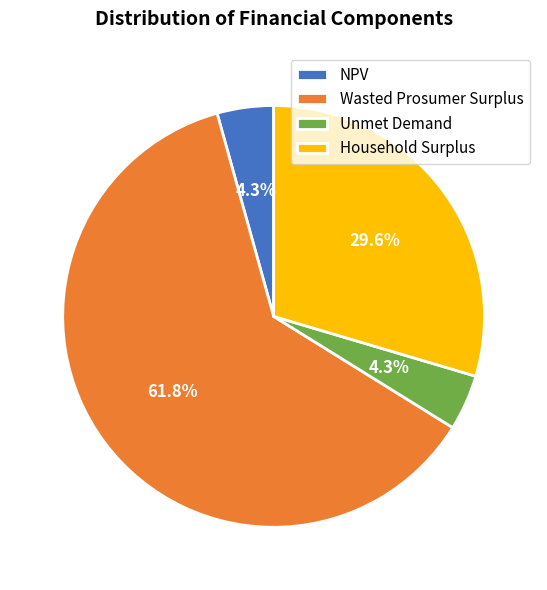

What is the ratio of the value at Household Surplus to the value at Unmet Demand?

6.9